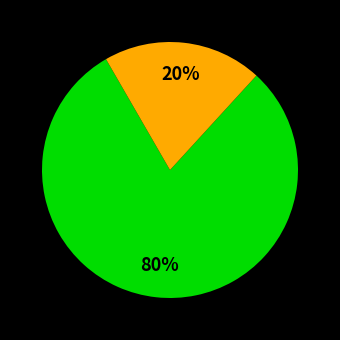

To the nearest percent, what is the average slice percentage?

33%